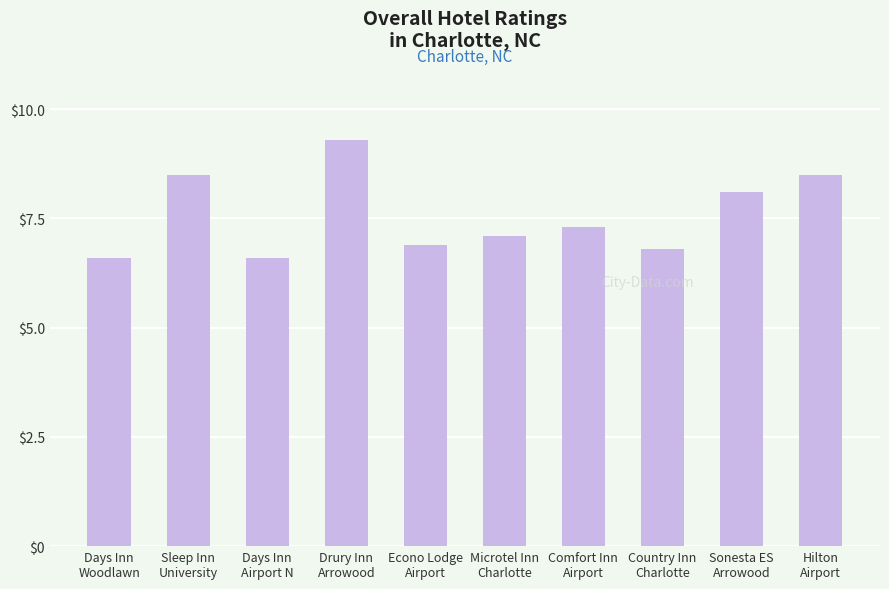

What is the label of the 2nd bar from the left?

Sleep Inn
University